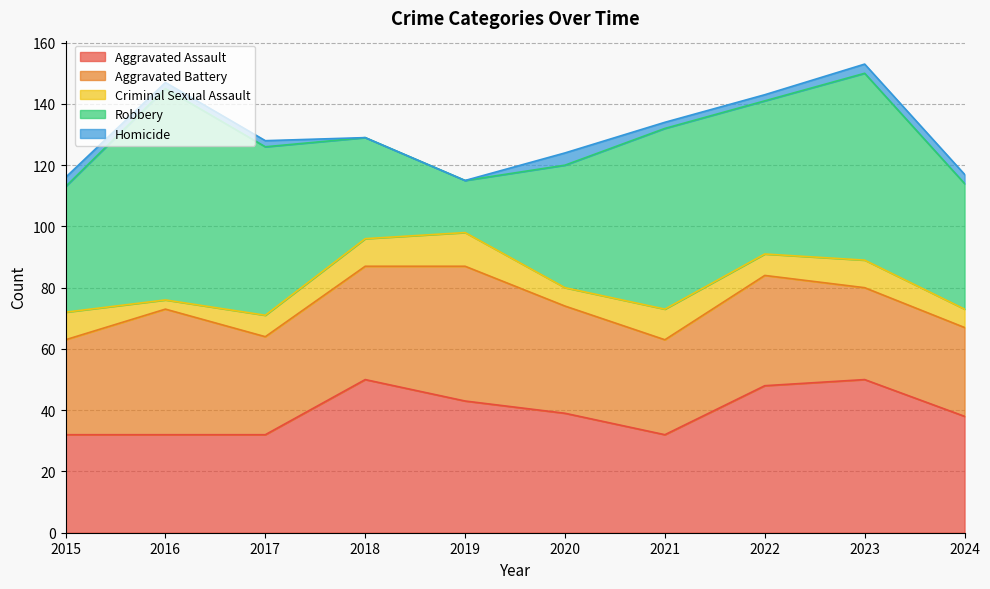

Is it true that Criminal Sexual Assault equals 10 at 2020?

False